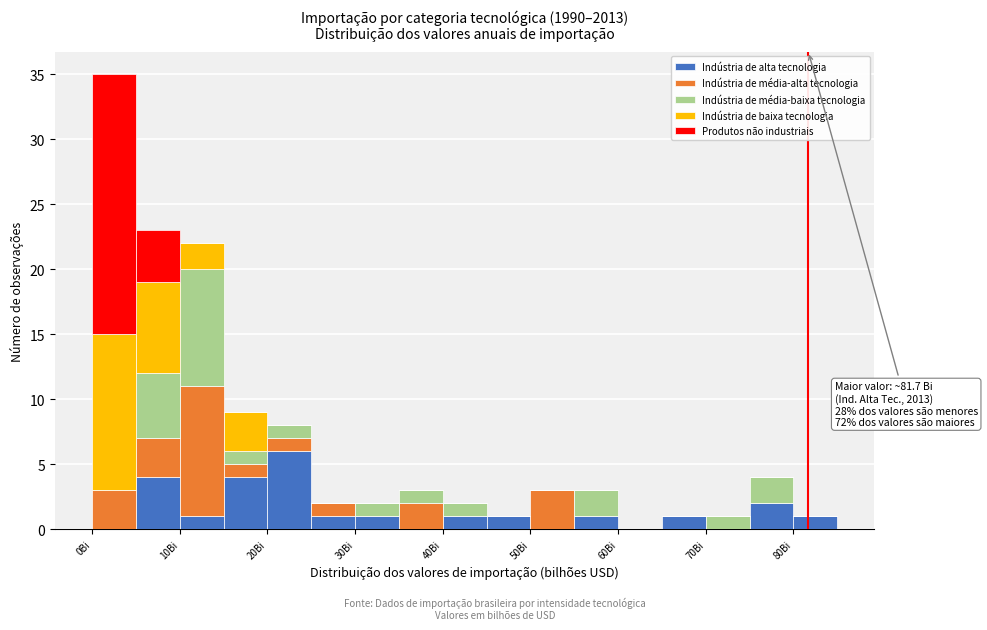

Which range on the x-axis has the tallest stacked bar (by total height)?

0 to 5